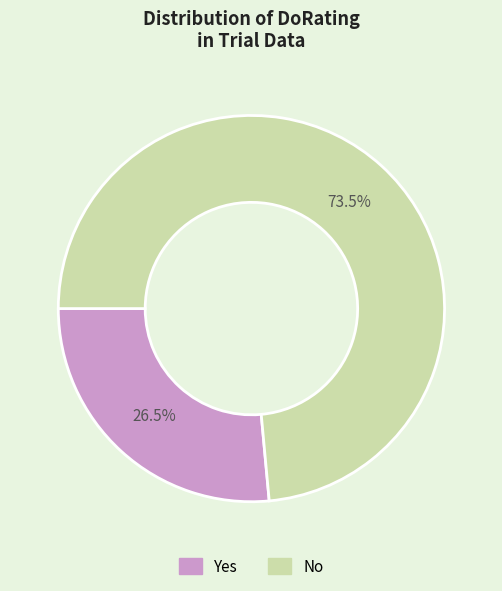

To the nearest percent, what is the difference between the No and Yes slice percentages?

47%